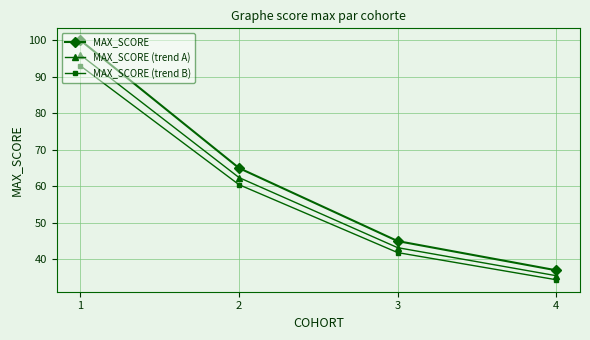

Where is MAX_SCORE (trend B) nearest to the value 63?

2